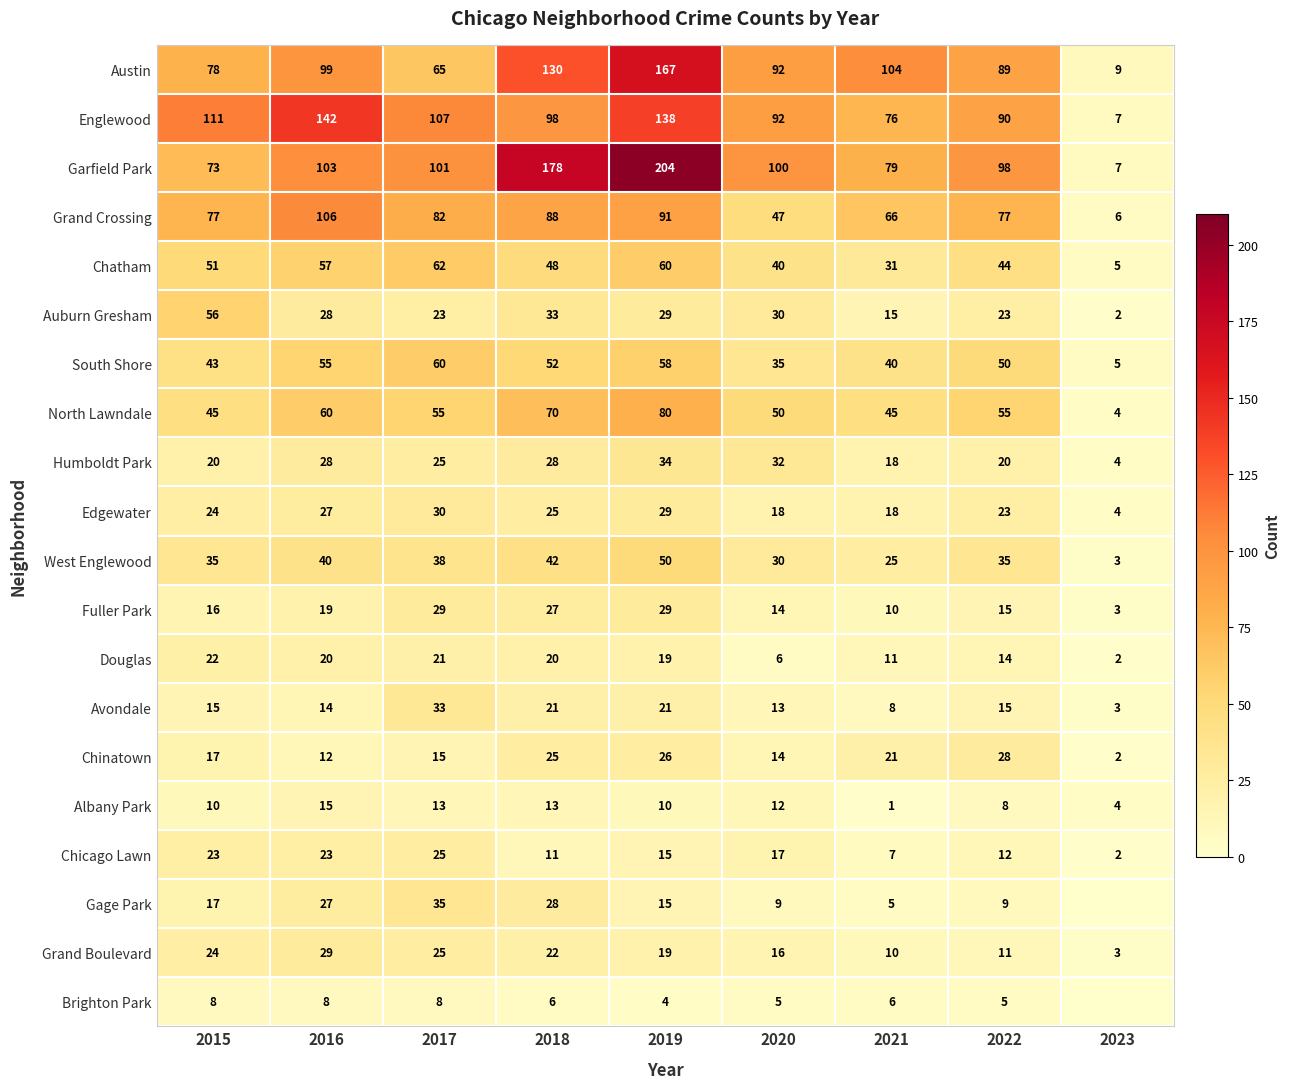

Which label corresponds to the smallest value in the chart?

2023